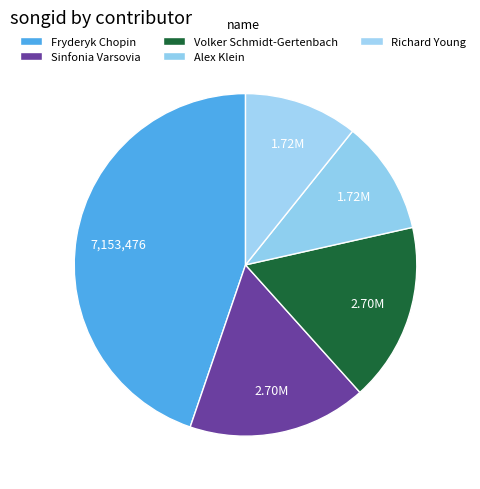

Count the number of slices in the pie.

5